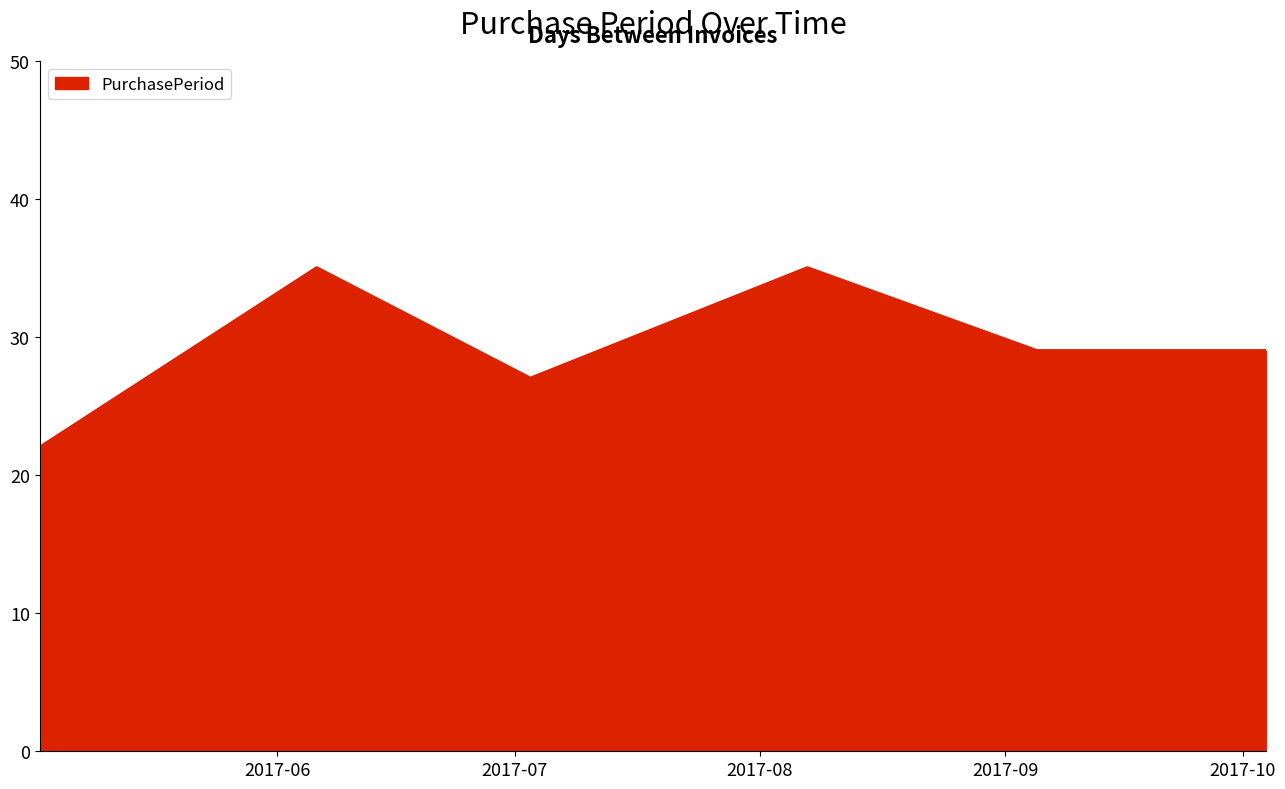

True or false: the data has more than 2 interior local peaks.

False